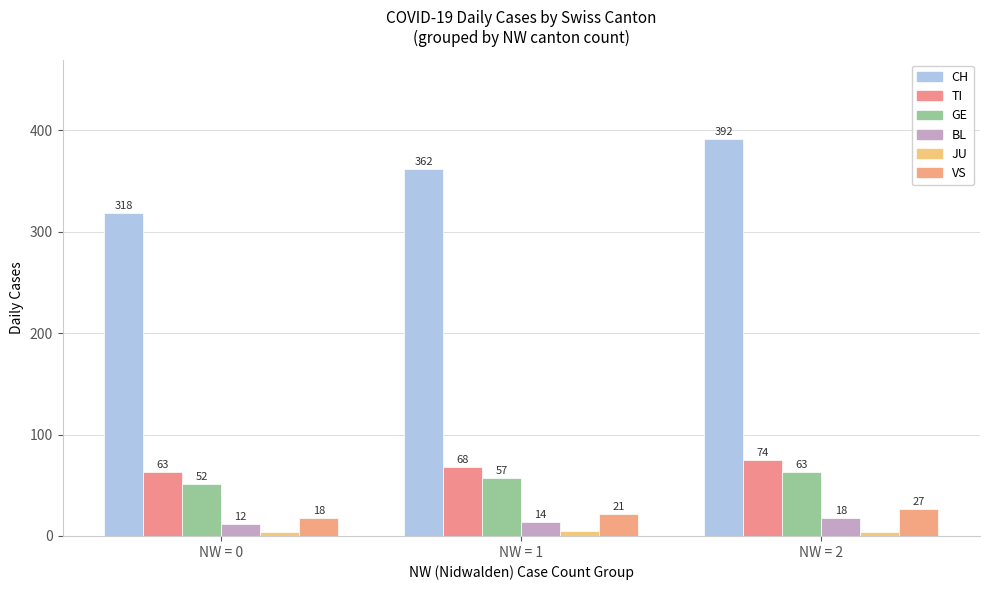

What is the sum of the GE values at NW = 1 and NW = 0?

108.9